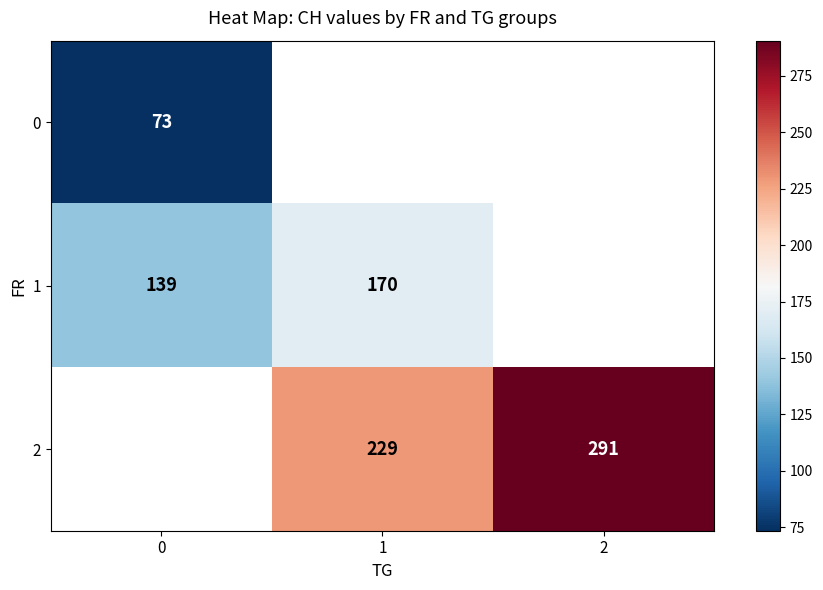

Is the value of 2 at 2 greater than the value of 1 at 1?

Yes